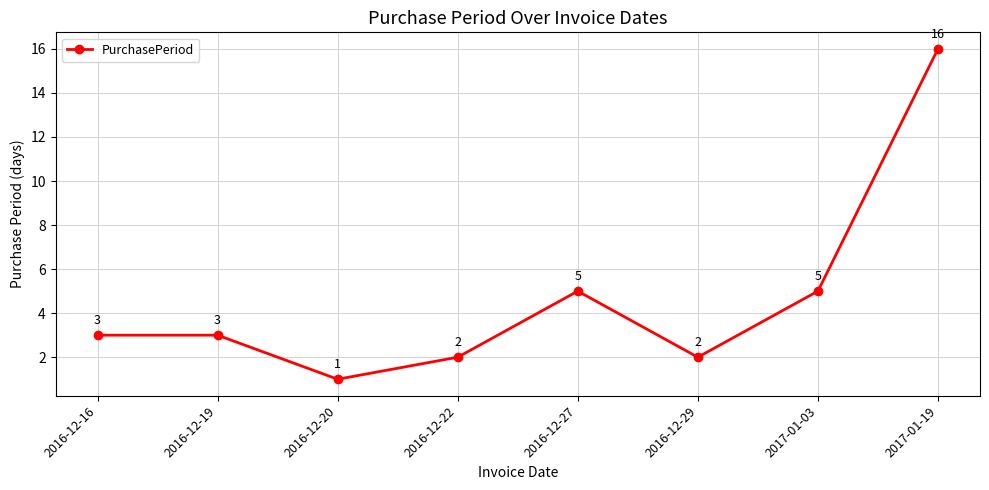

At which category does the data reach its first local valley?

2016-12-20